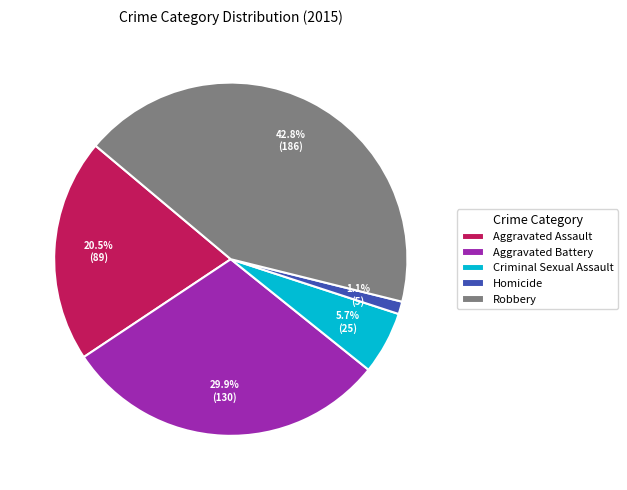

Which has a higher value, Homicide or Aggravated Battery?

Aggravated Battery